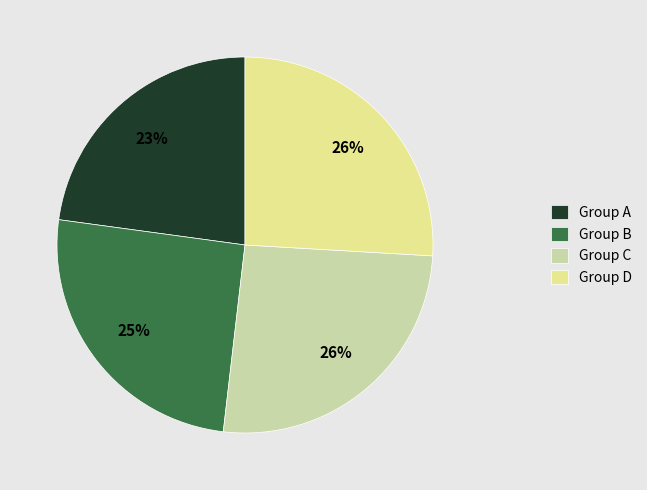

Combined, do Group B and Group C account for over 50%?

Yes